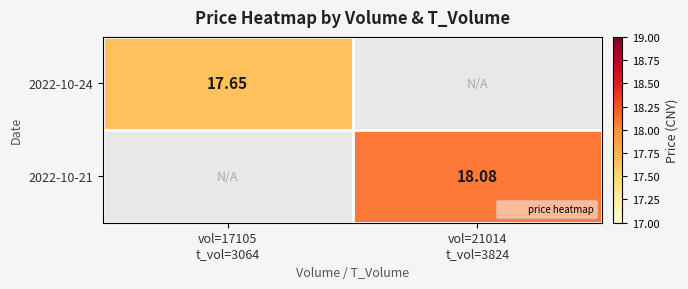

How many series are shown in this chart?

2